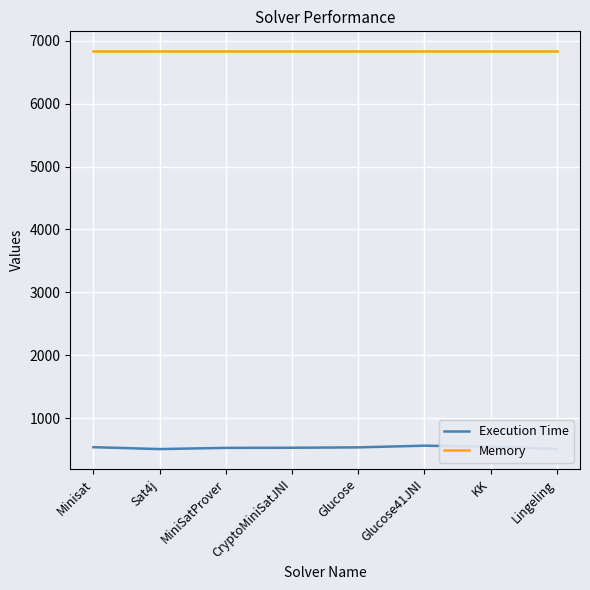

List the series in order of their overall mean, highest first.

Memory, Execution Time